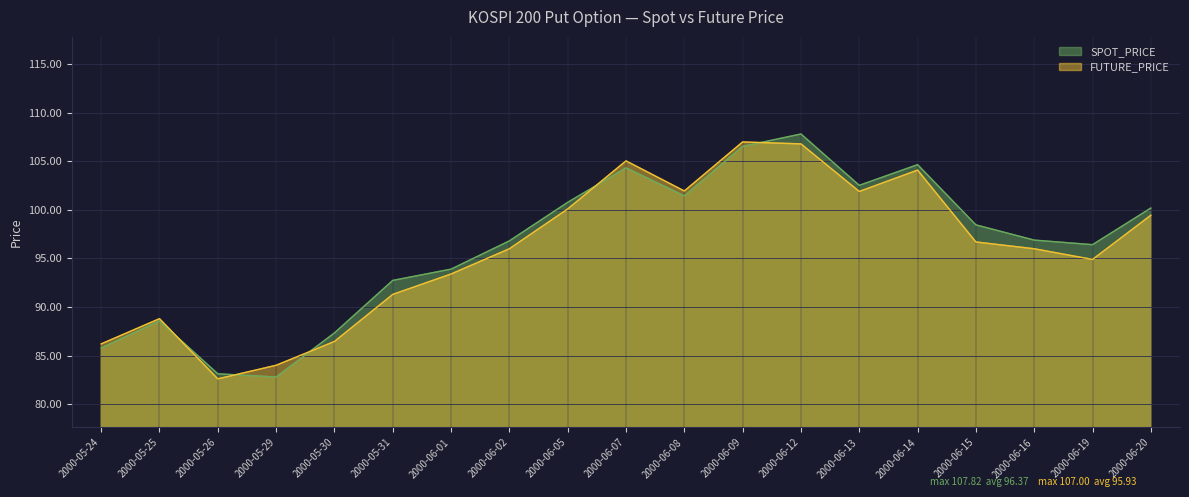

List the labels in order of FUTURE_PRICE value, largest first.

2000-06-09, 2000-06-12, 2000-06-07, 2000-06-14, 2000-06-08, 2000-06-13, 2000-06-05, 2000-06-20, 2000-06-15, 2000-06-02, 2000-06-16, 2000-06-19, 2000-06-01, 2000-05-31, 2000-05-25, 2000-05-30, 2000-05-24, 2000-05-29, 2000-05-26